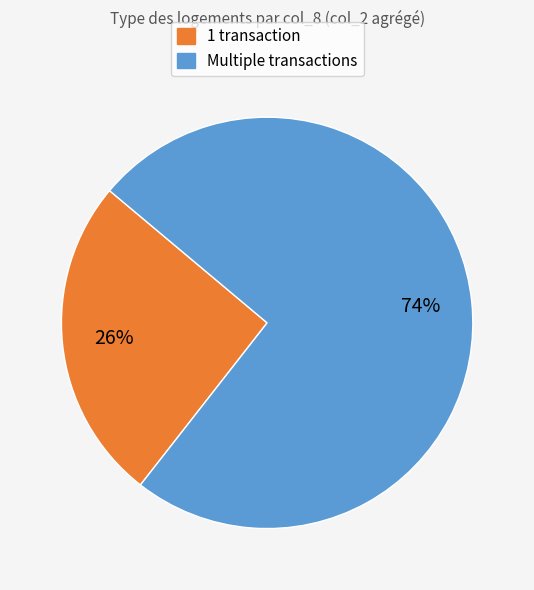

Is there a majority slice in this chart?

Yes